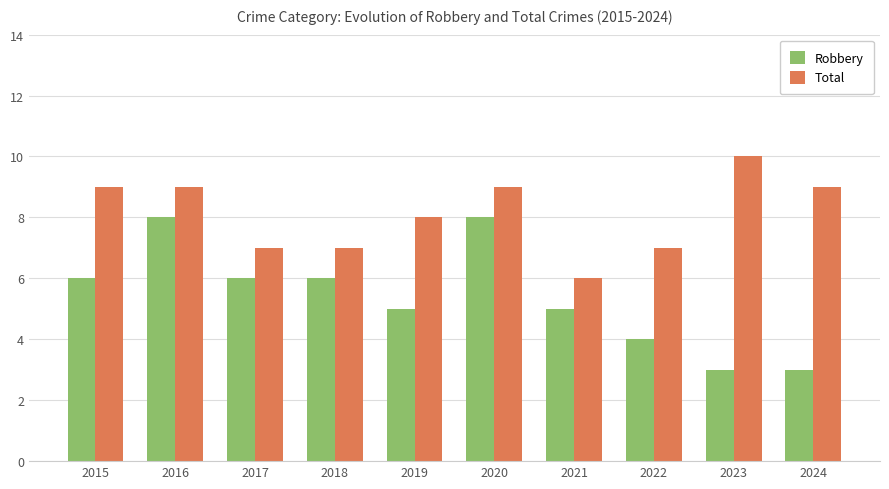

At which label does Total reach its minimum?

2021